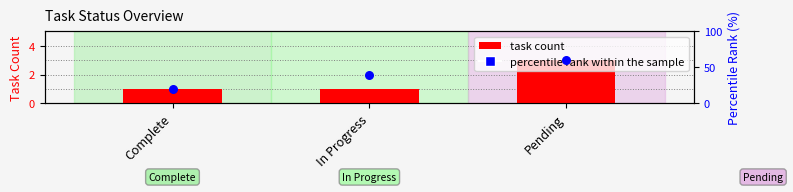

Is the value of task count at Pending greater than the value of percentile rank within the sample at Complete?

No